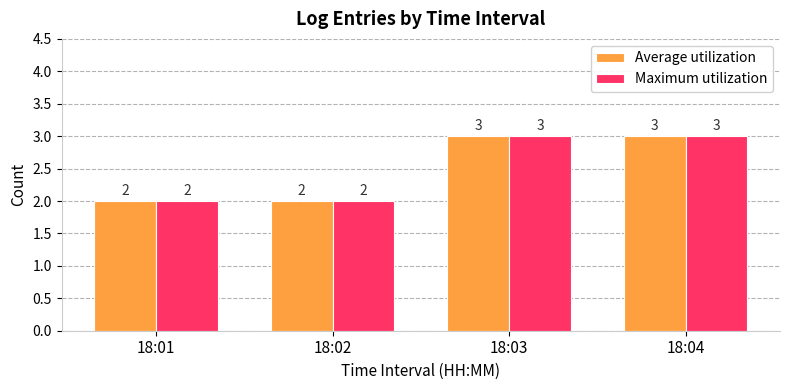

True or false: Average utilization has a value of 4 at 18:01.

False